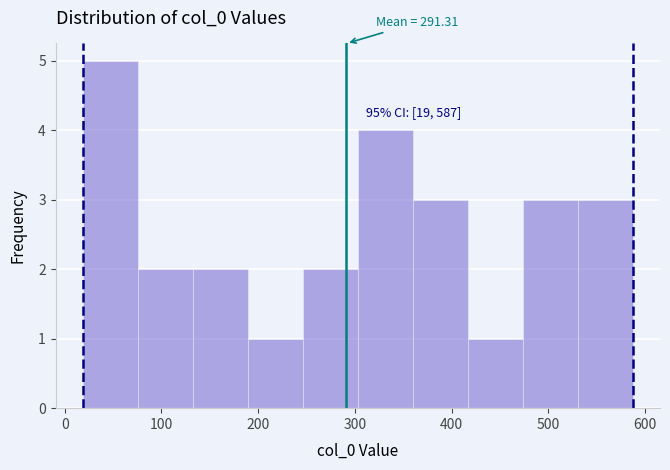

Over which range of the x-axis is the bar tallest?

20 to 80